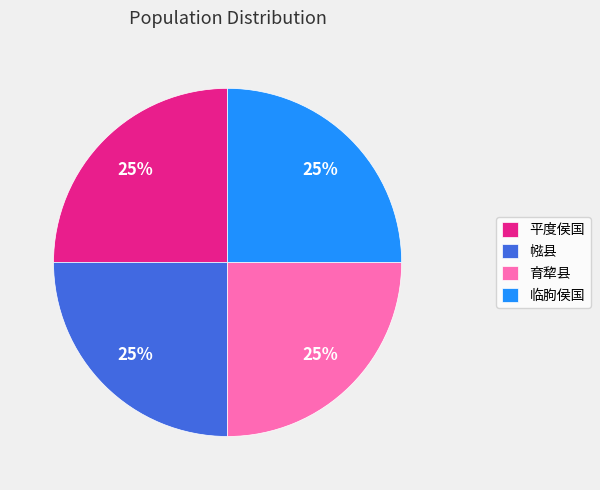

Does 平度侯国 account for over 50% of the chart?

No